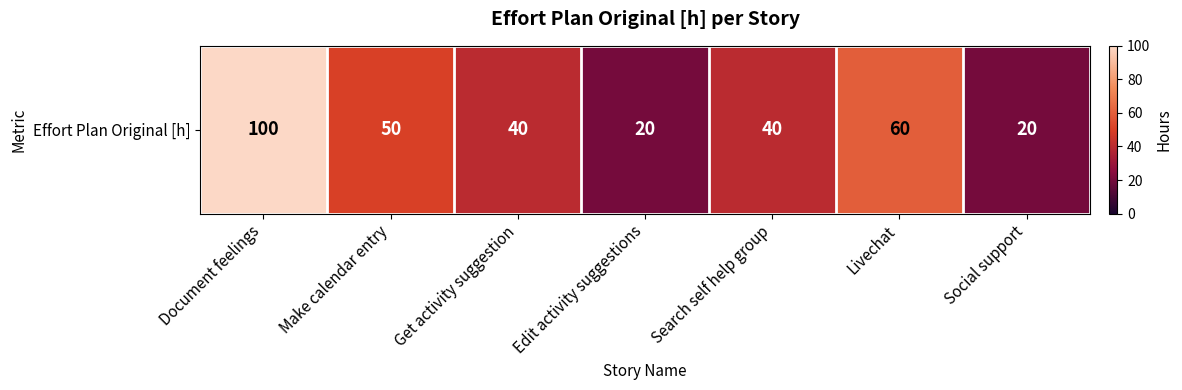

What is the difference between the values at Search self help group and Social support?

20